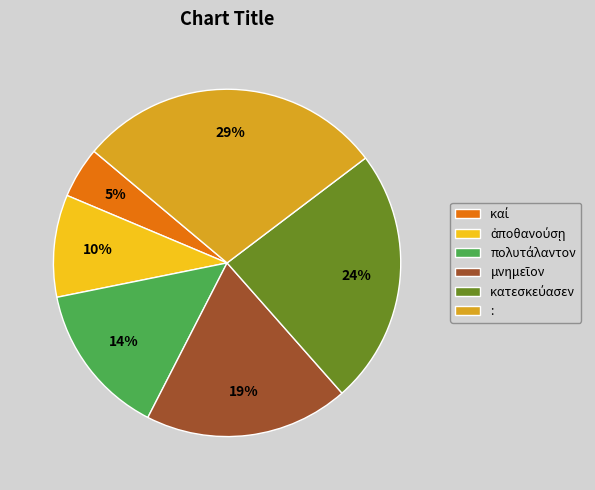

What is the largest slice in the pie chart?

: